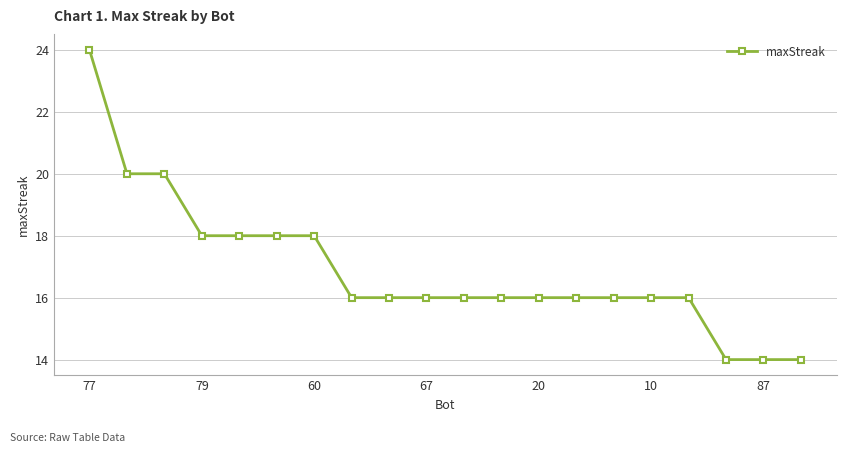

What is the value of the 15th point from the left?

16